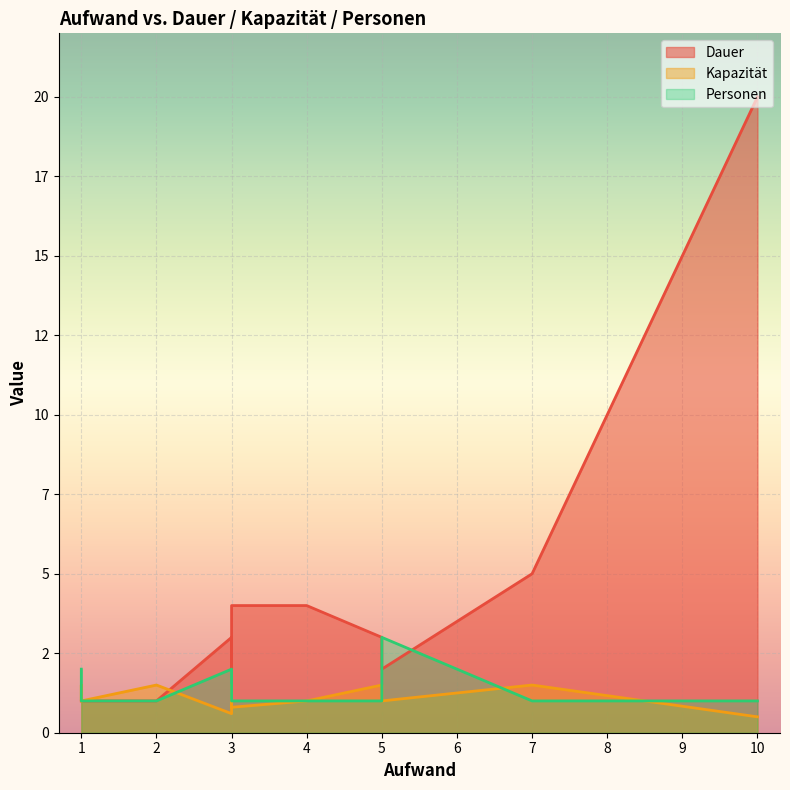

Which has a higher value, 10 or 1?

10